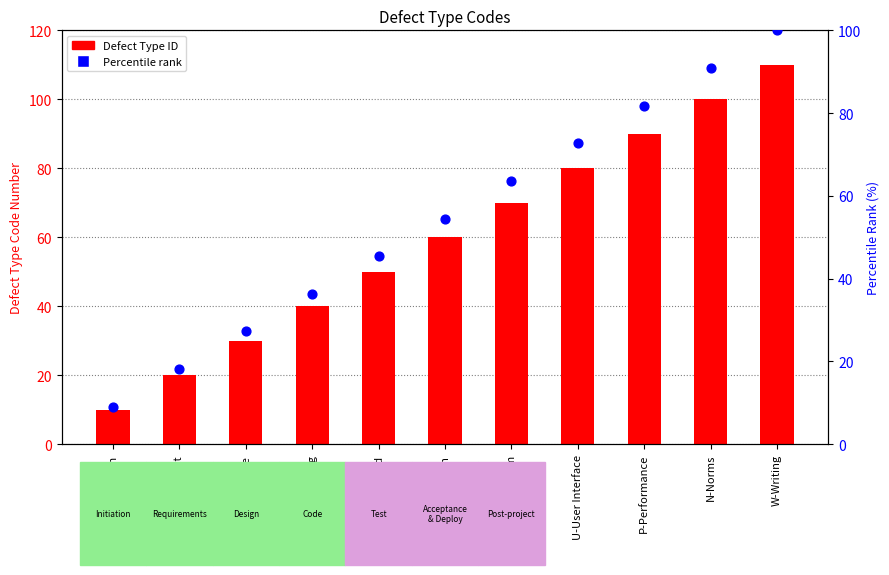

Is the value of Defect Type ID at I-Interface greater than the value of Percentile rank at I-Interface?

Yes